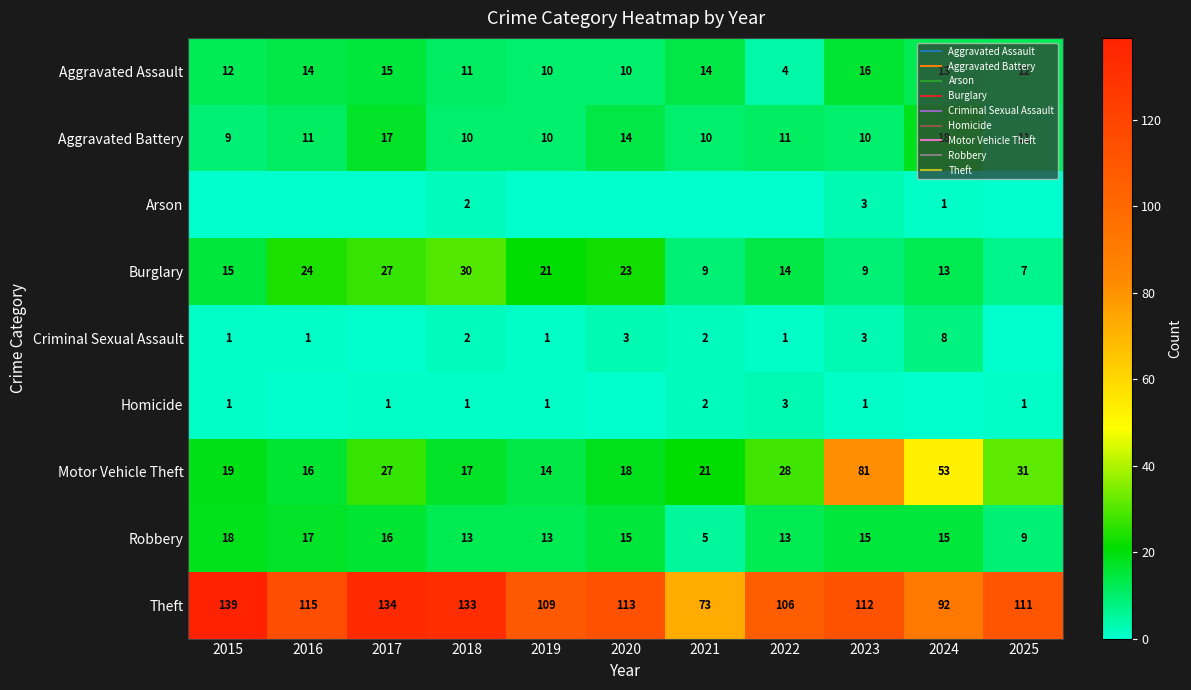

Between 2021 and 2025, which series saw the biggest shift?

Theft